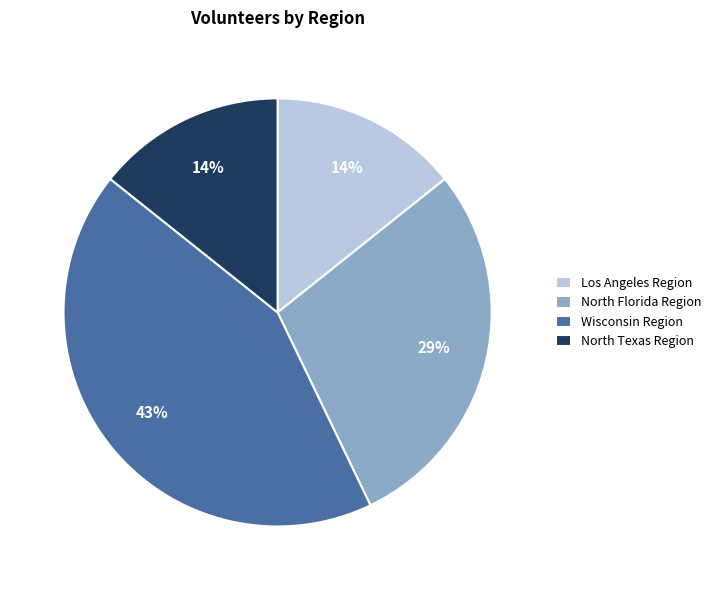

How many segments does this pie chart have?

4